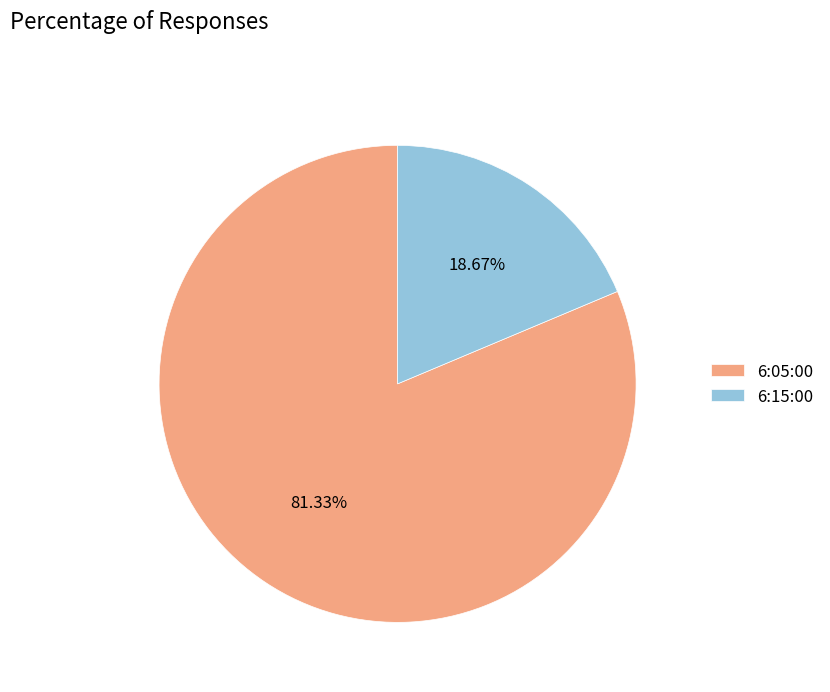

Count the number of slices in the pie.

2